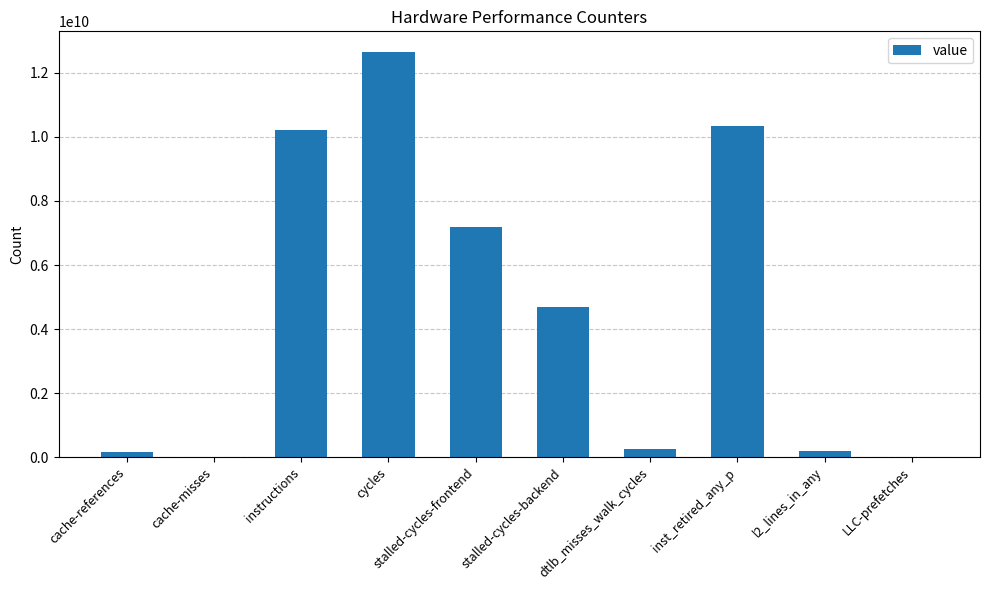

What is the sum of all values?

45750271317